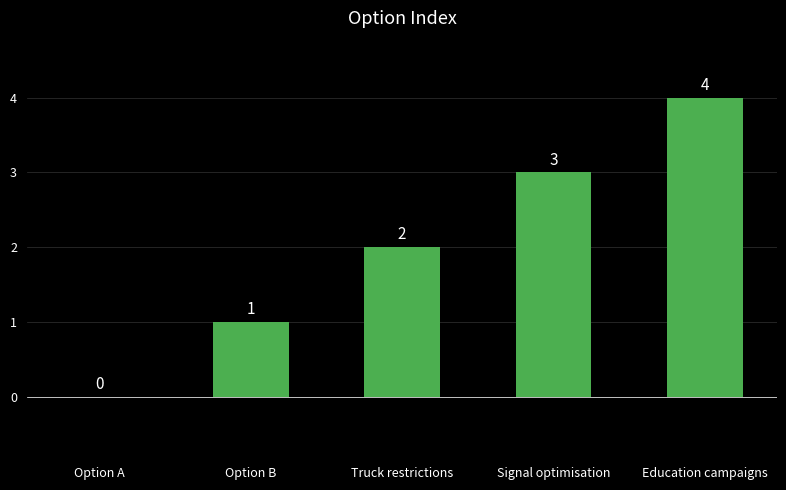

Between Option B and Signal optimisation, which is larger?

Signal optimisation